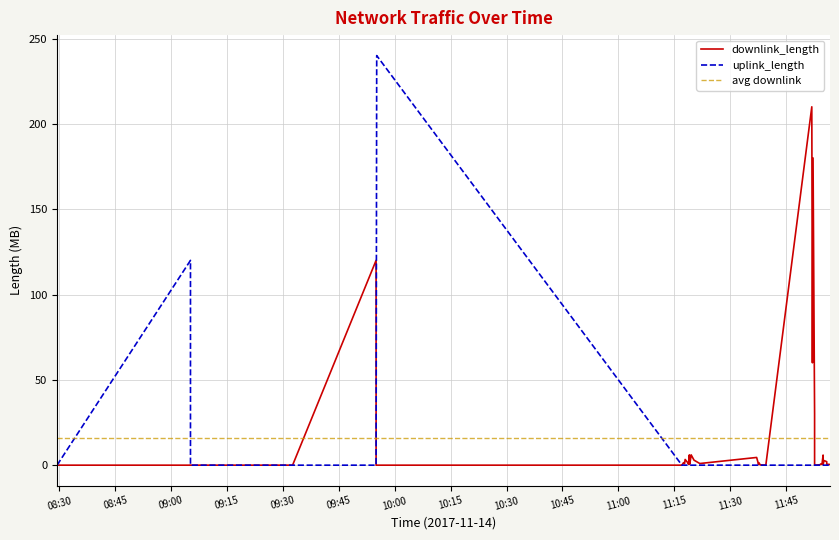

True or false: uplink_length has a value of 0.0 at 2017-11-14 11:52:39.

False